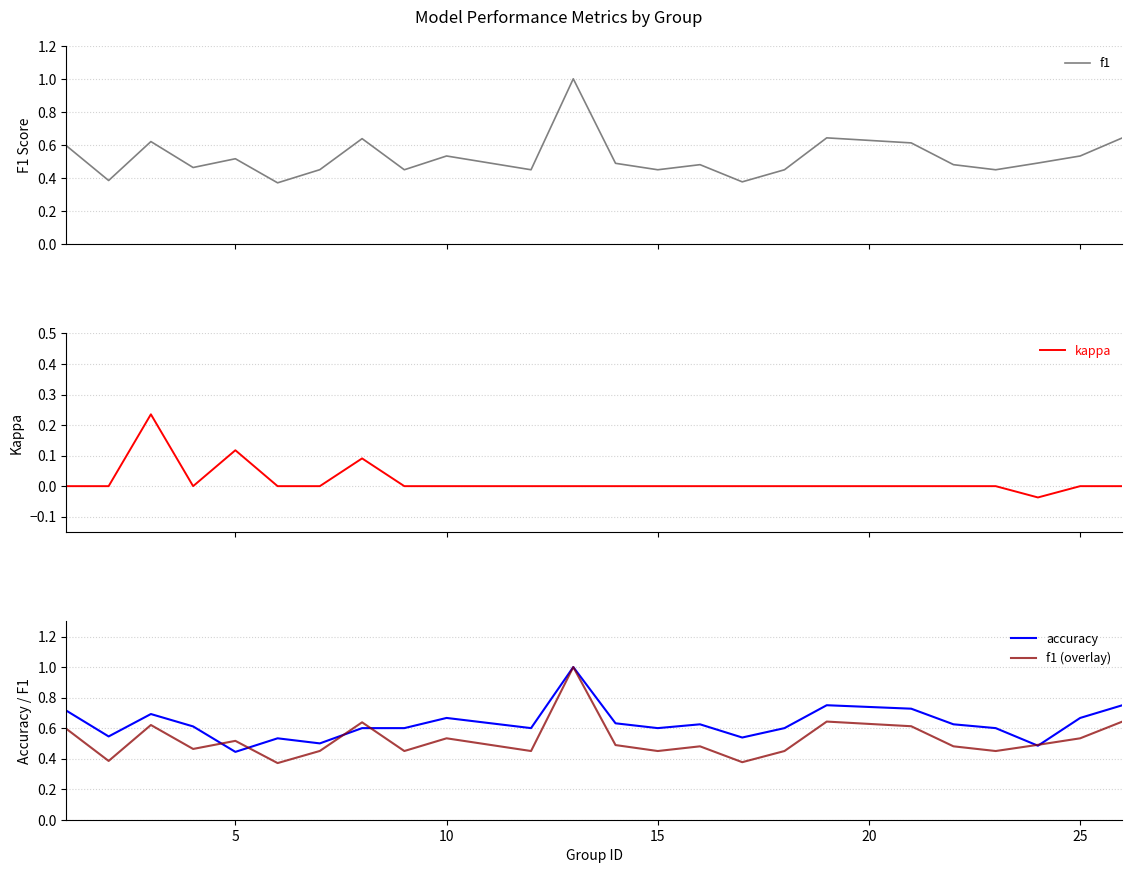

Which category has the lowest value in the accuracy series?

5